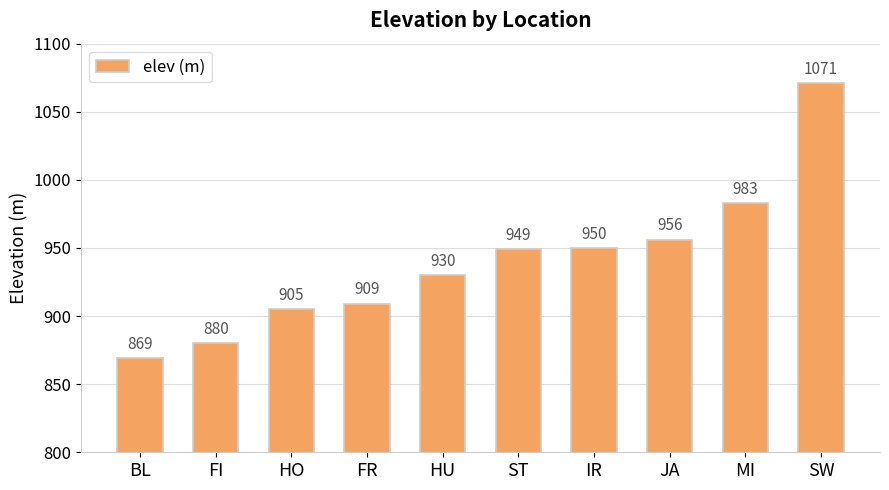

Reading left to right, list all the values displayed in this chart.

BL=869	FI=880	HO=905	FR=909	HU=930	ST=949	IR=950	JA=956	MI=983	SW=1071